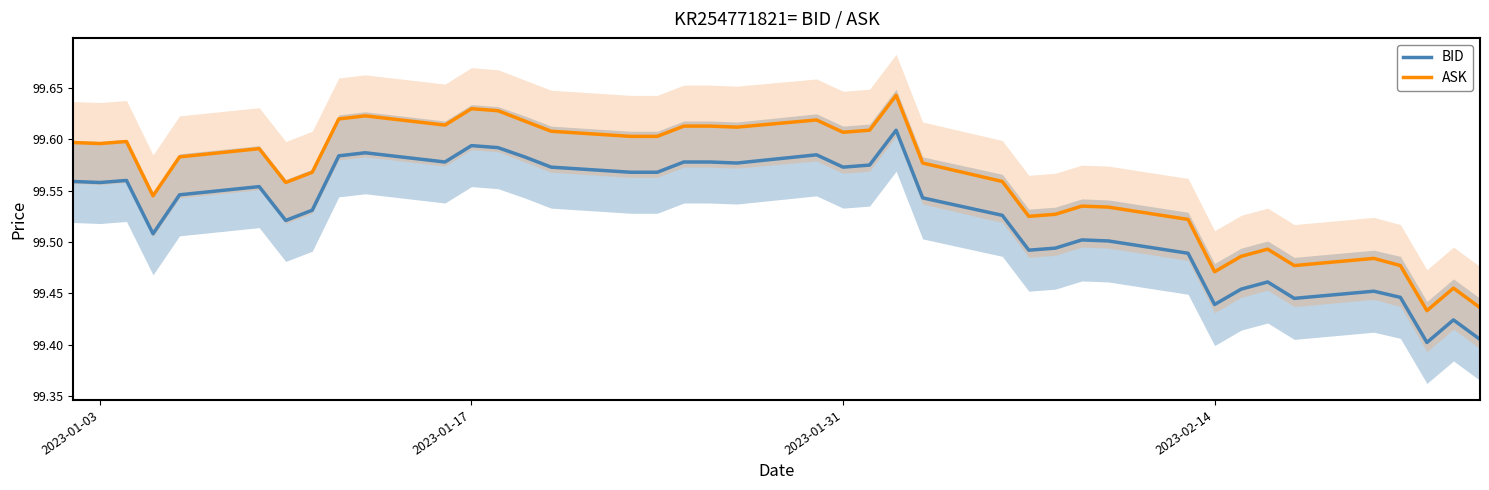

Reading right to left, what are all the values shown in this chart?

BID: 99.4	99.4	99.4	99.4	99.5	99.4	99.5	99.5	99.4	99.5	99.5	99.5	99.5	99.5	99.5	99.5	99.6	99.6	99.6	99.6	99.6	99.6	99.6	99.6	99.6	99.6	99.6	99.6	99.6	99.6	99.6	99.6	99.5	99.5	99.6	99.5	99.5	99.6	99.6	99.6
ASK: 99.4	99.5	99.4	99.5	99.5	99.5	99.5	99.5	99.5	99.5	99.5	99.5	99.5	99.5	99.6	99.6	99.6	99.6	99.6	99.6	99.6	99.6	99.6	99.6	99.6	99.6	99.6	99.6	99.6	99.6	99.6	99.6	99.6	99.6	99.6	99.6	99.5	99.6	99.6	99.6